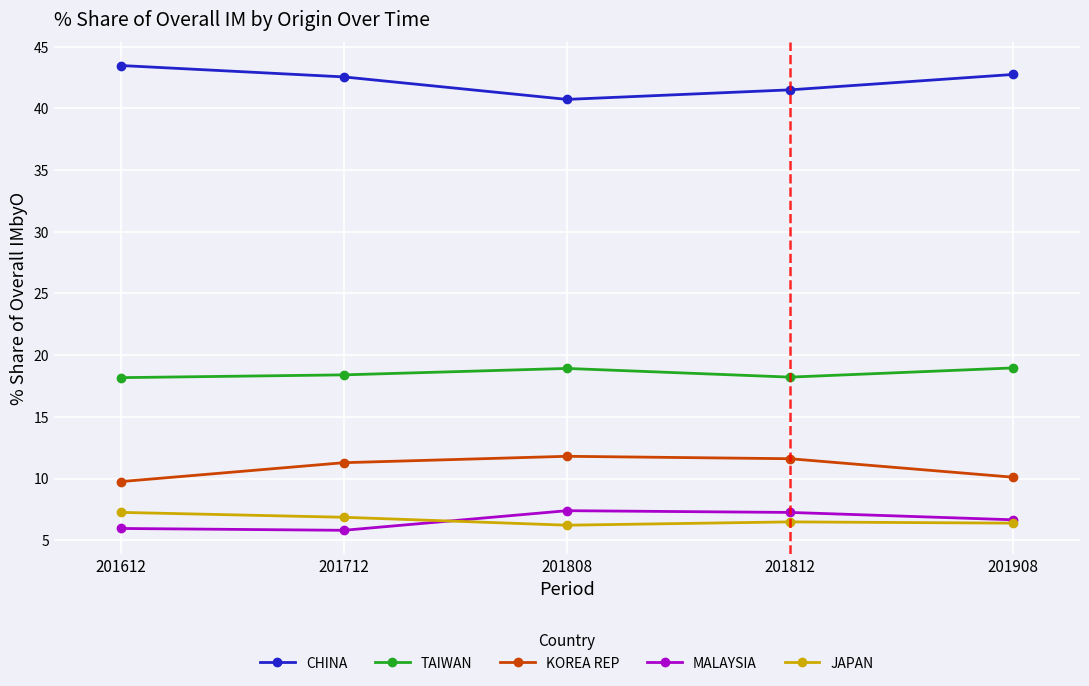

What is the highest value of the JAPAN series?

7.3